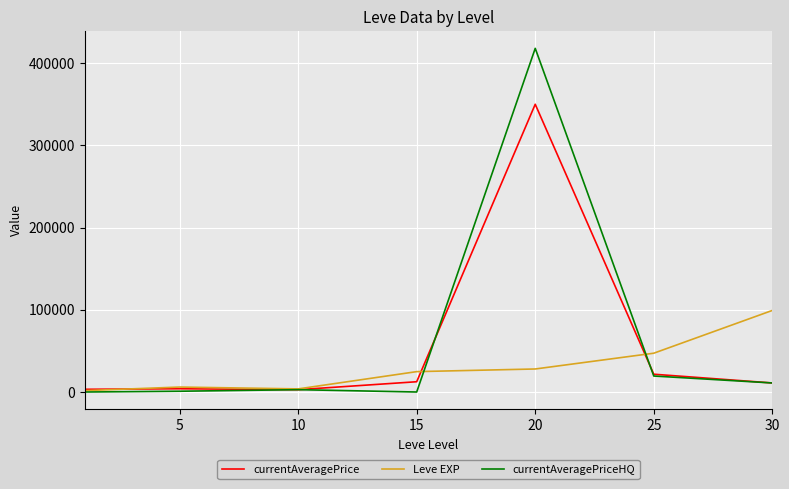

What is the greatest value displayed?

418000.0